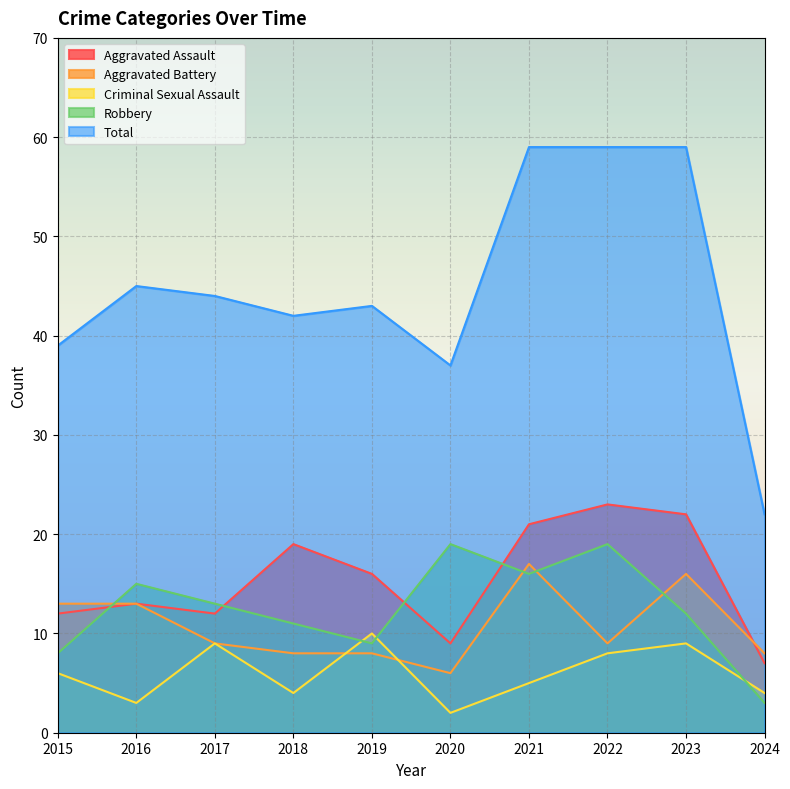

At which category is the sum across all series the highest?

2021